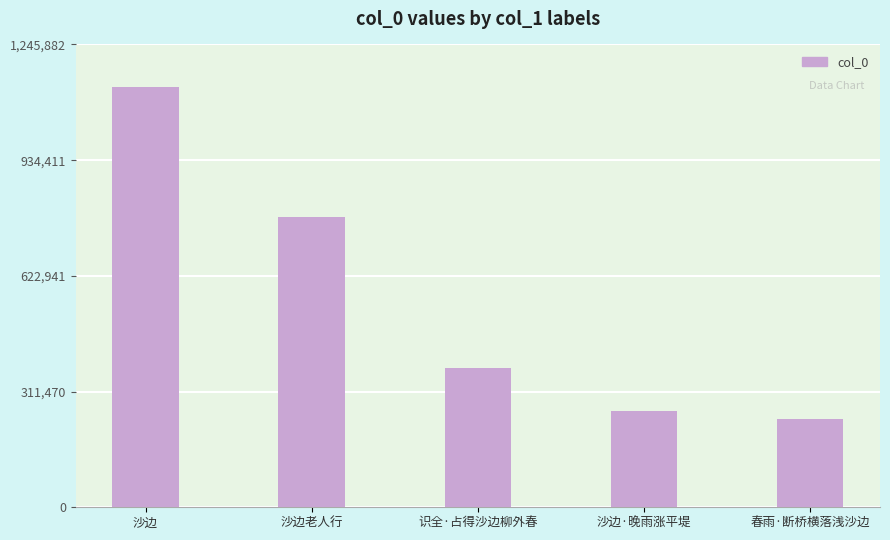

How many bars are there in total?

5